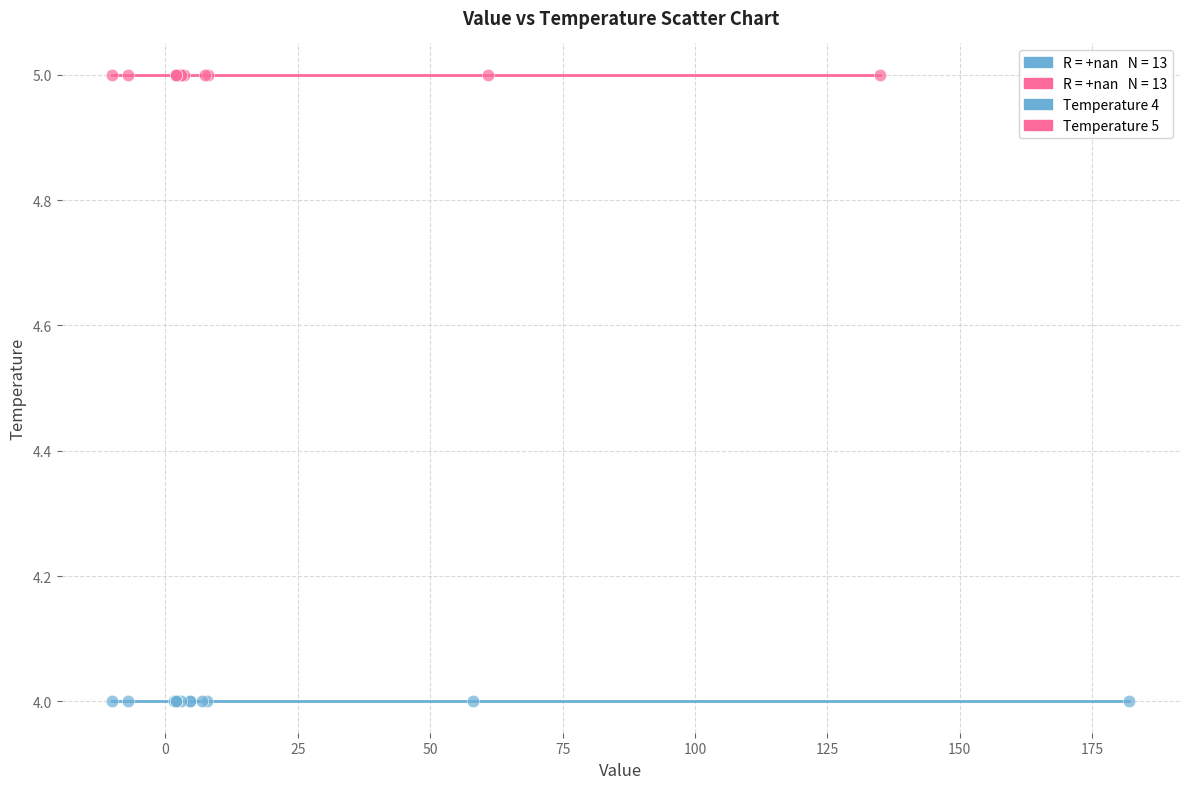

Which series contains the lowest Y value?

Temperature 4